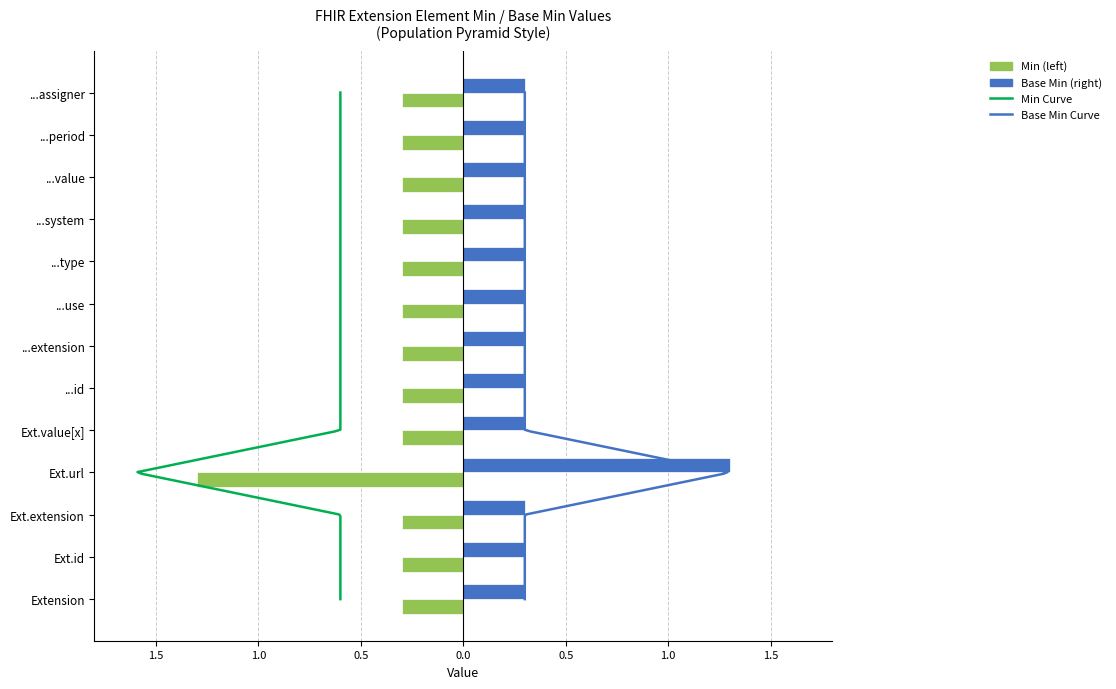

What is the highest value of the Base Min series?

1.3